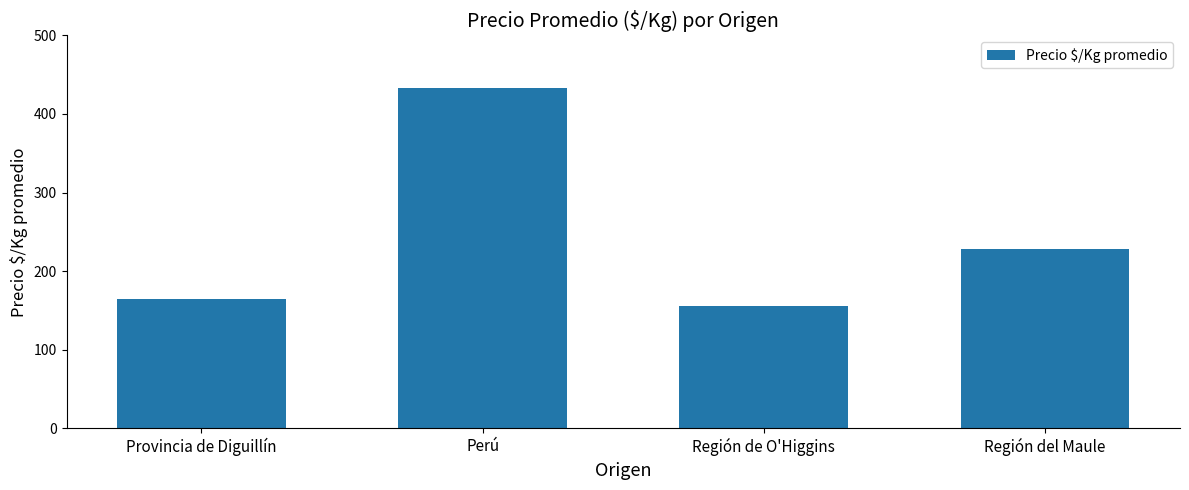

What is the value of the 2nd bar from the left?

433